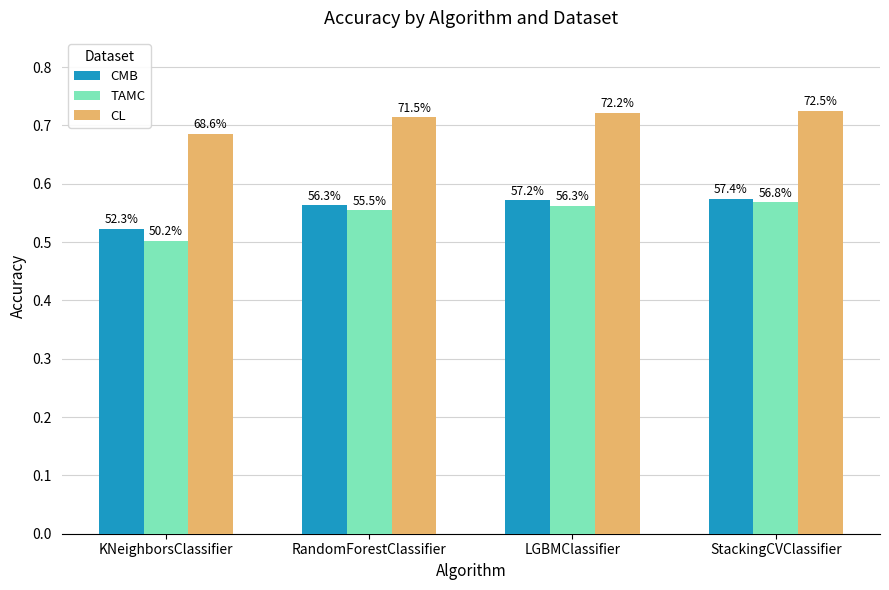

What are all the series names shown in the legend?

CMB, TAMC, CL